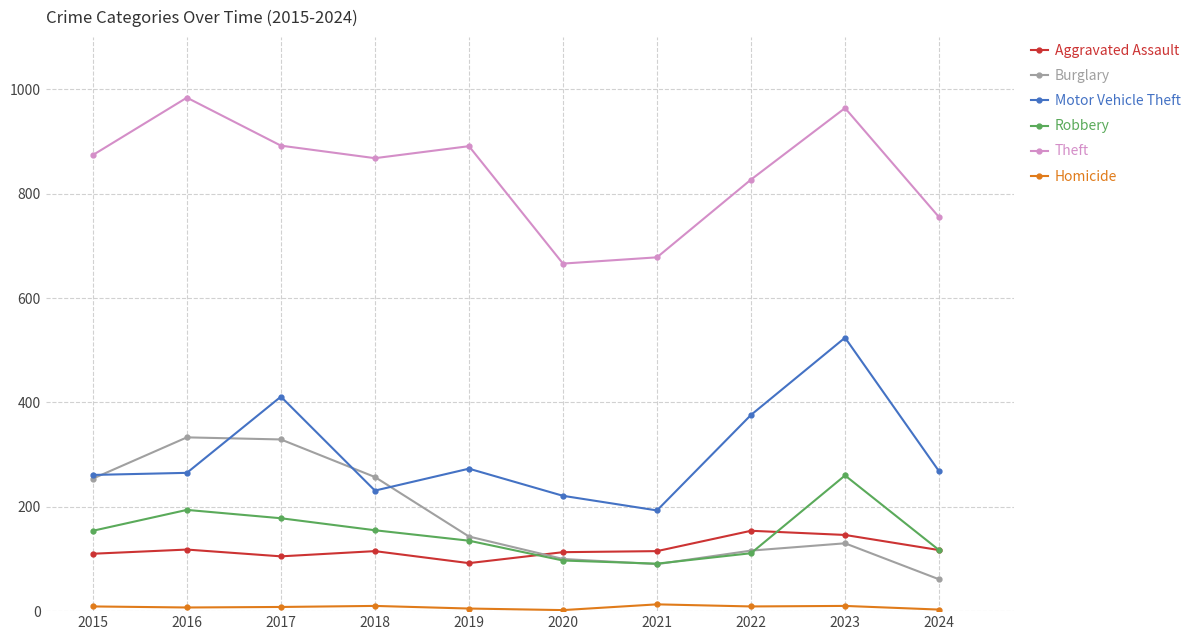

True or false: Motor Vehicle Theft has more than 0 points higher than both neighbors.

True